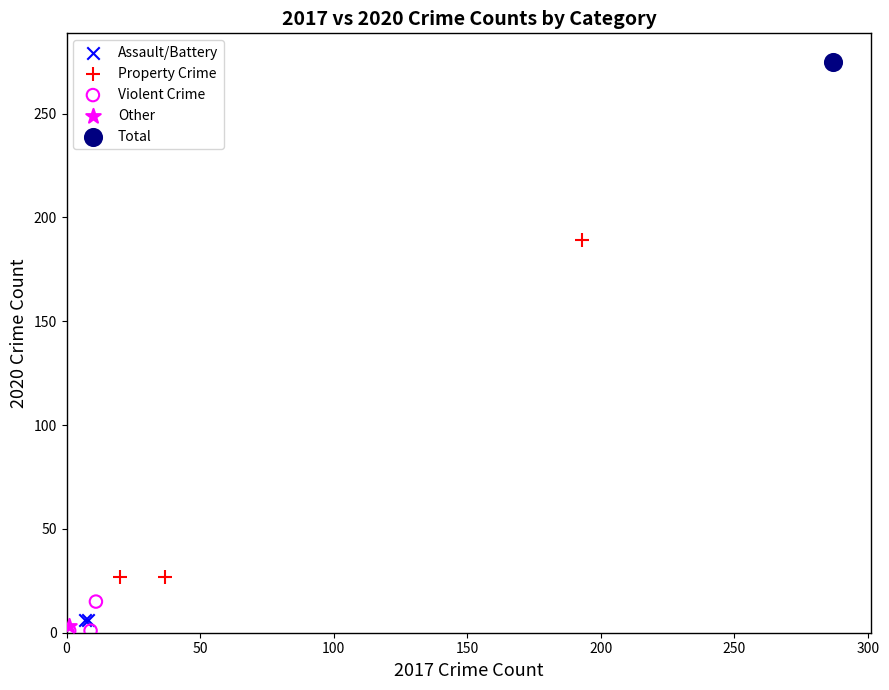

What are all the series names shown in the legend?

Assault/Battery, Property Crime, Violent Crime, Other, Total